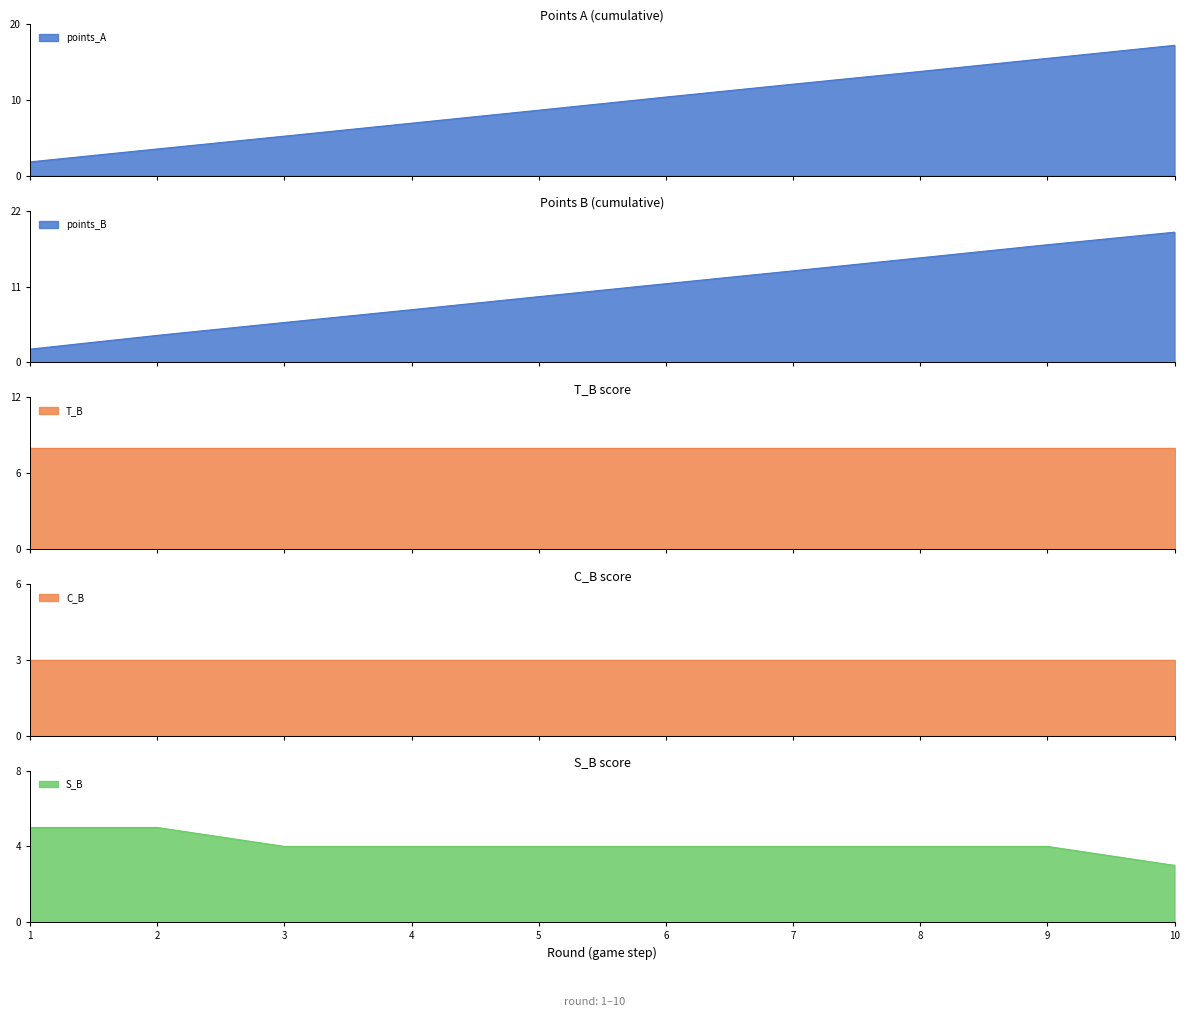

The value of points_B at 8 is 6.6. True or false?

False